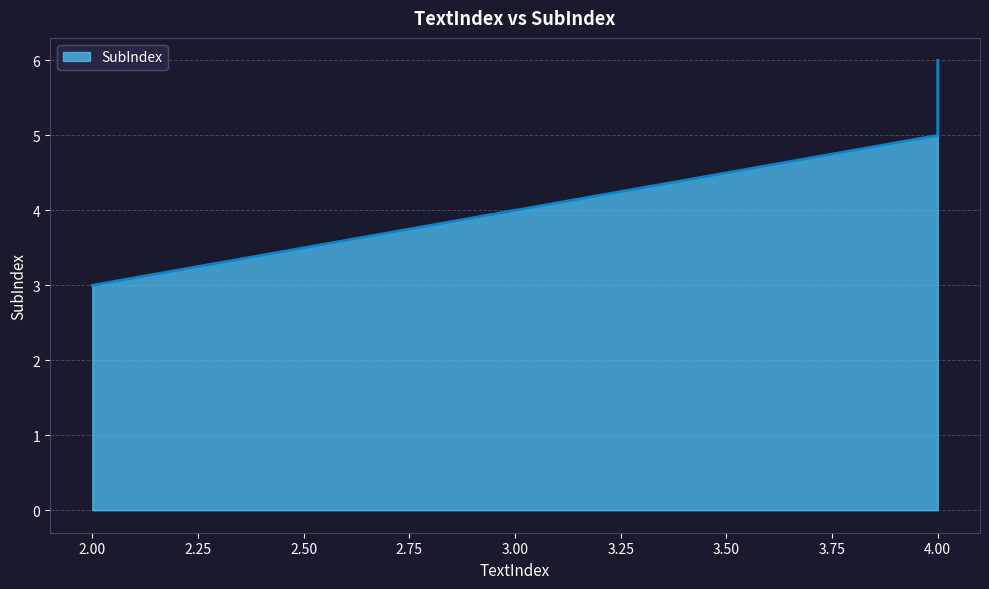

Is it true that the value at 2 is 4?

False